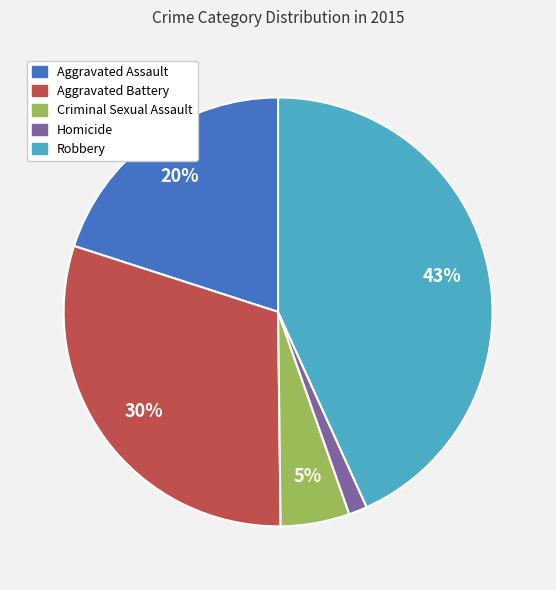

Rank the categories by value from highest to lowest.

Robbery, Aggravated Battery, Aggravated Assault, Criminal Sexual Assault, Homicide